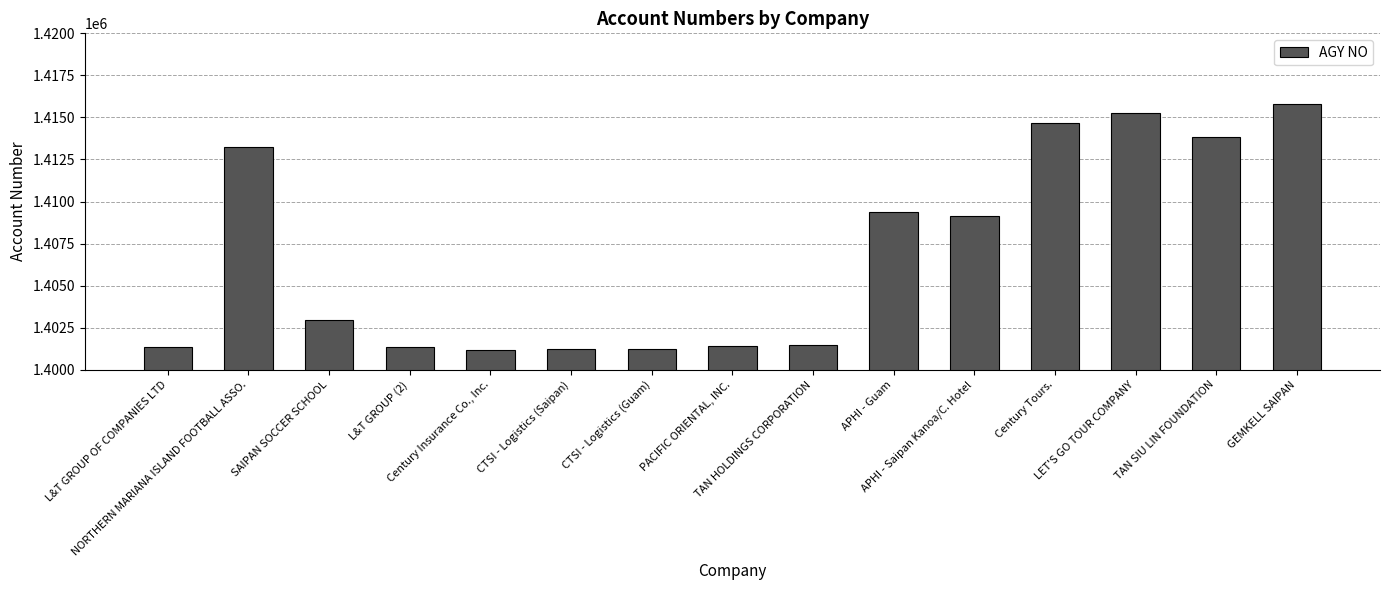

How many distinct data groups are displayed?

1